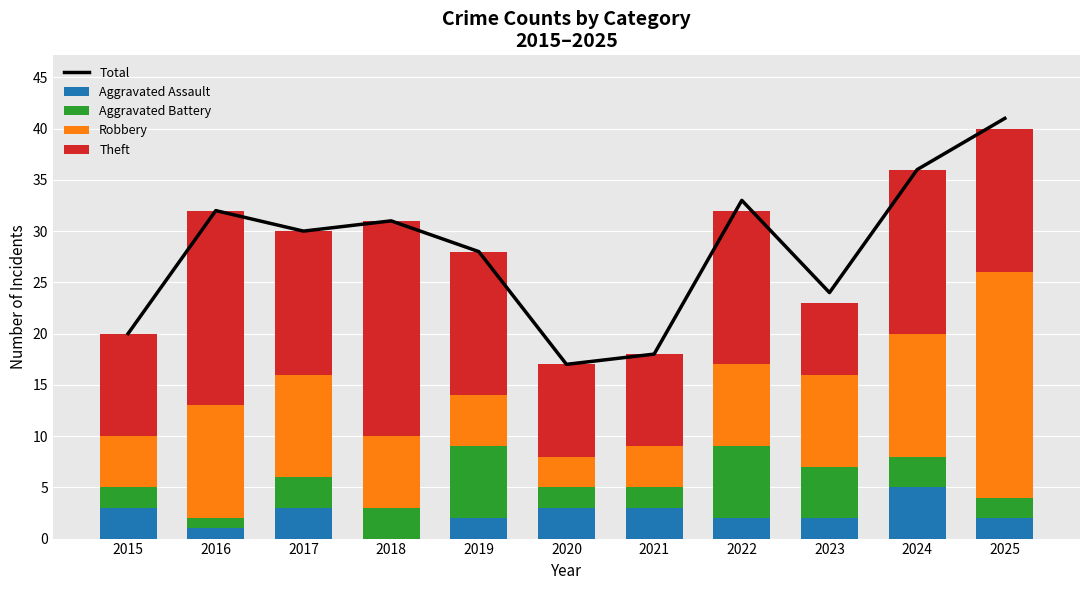

Where is Total nearest to the value 29?

2017